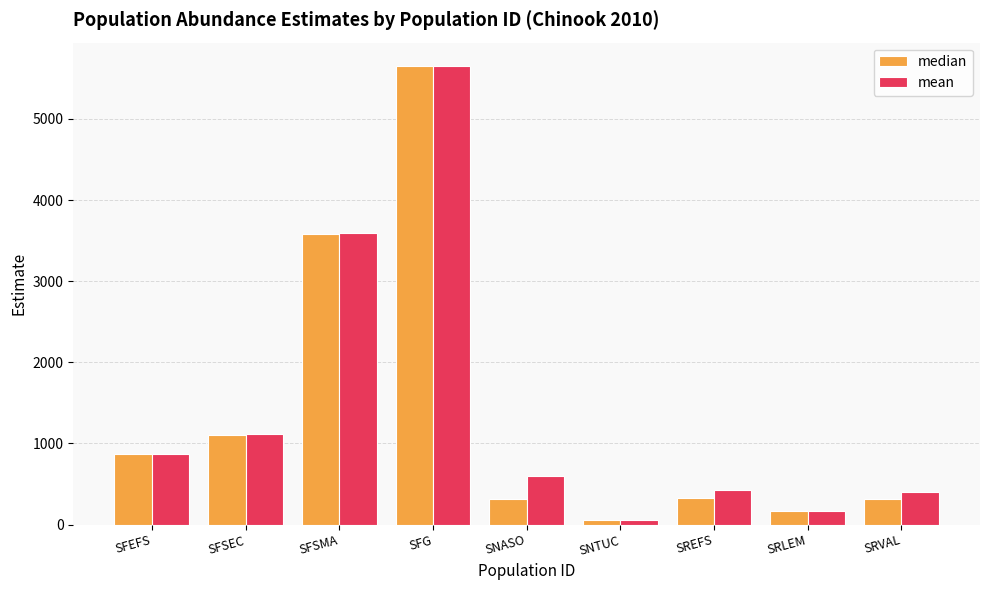

Read the median value at SREFS.

332.2